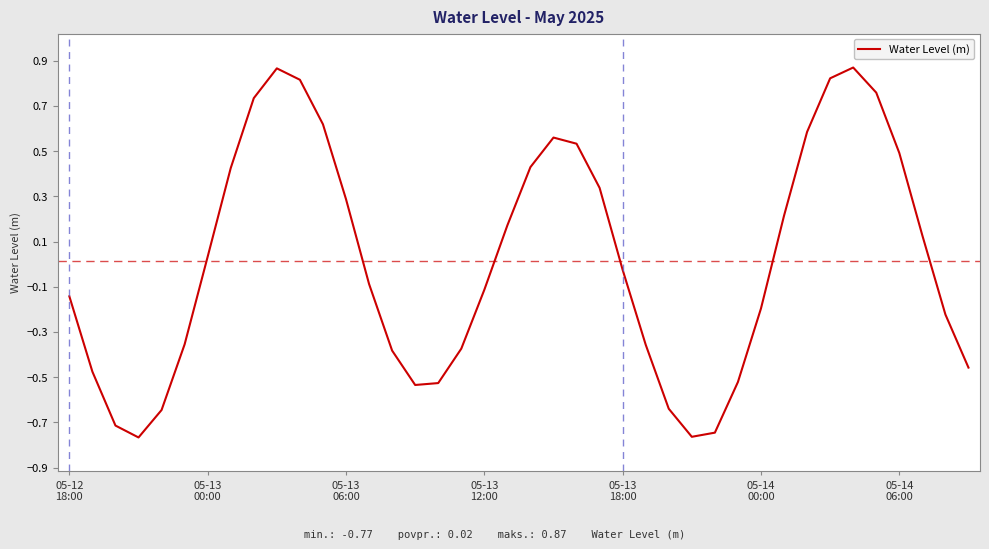

What is the label of the 27th point from the right?

13